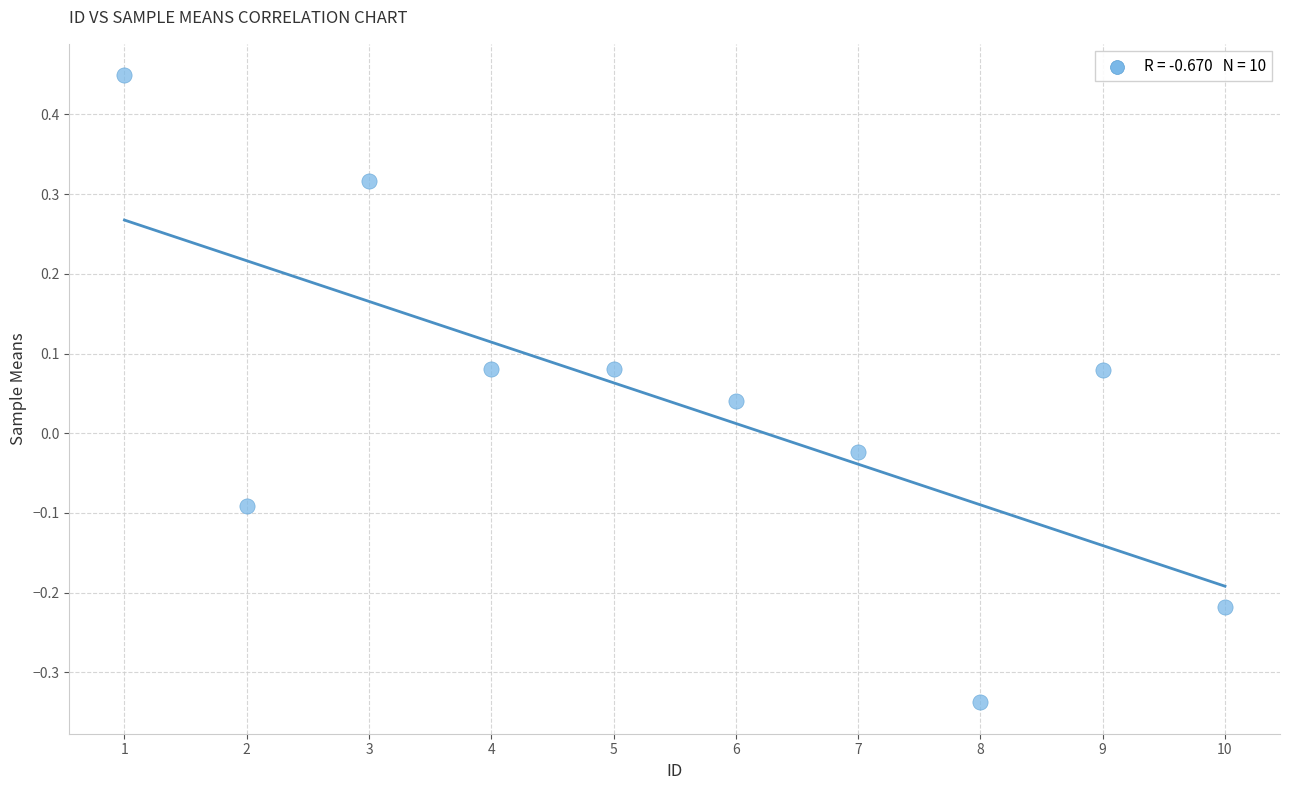

What is the range of X values (max minus min)?

9.0